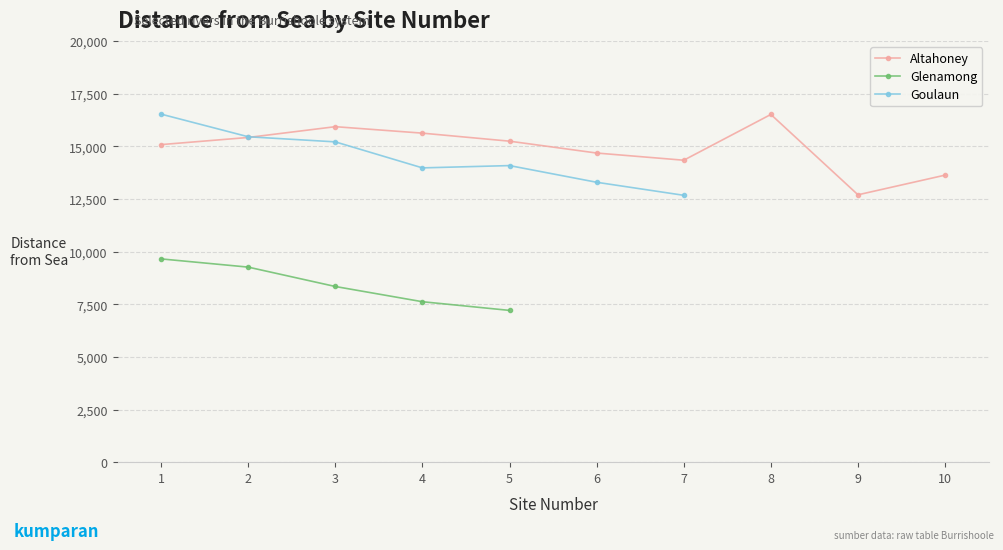

Where is Glenamong nearest to the value 4825?

5